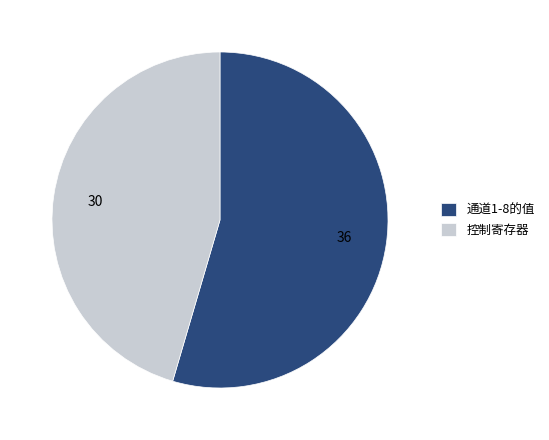

Is there any slice that represents more than half of the pie?

Yes